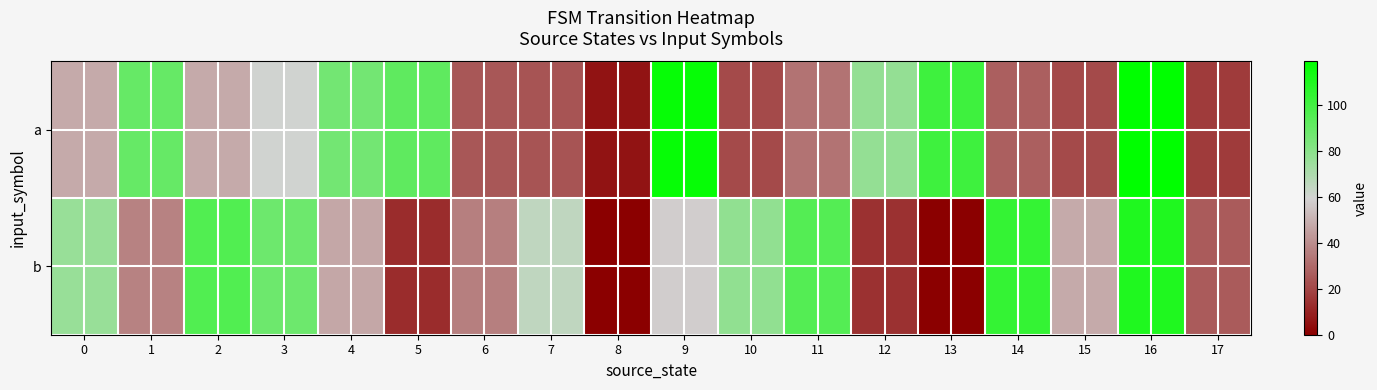

Between 5 and 7, which series saw the biggest shift?

a